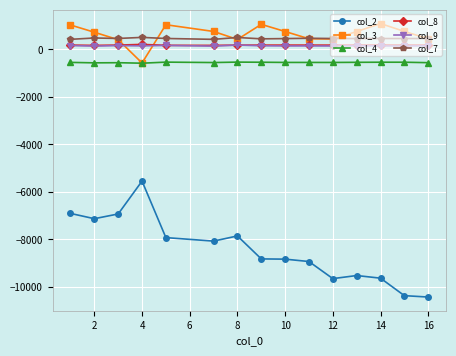

What is the maximum value for col_8?

213.3